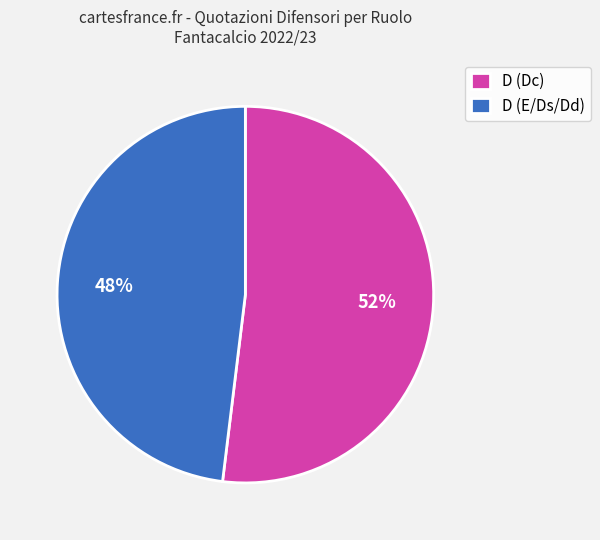

Is there a majority slice in this chart?

Yes